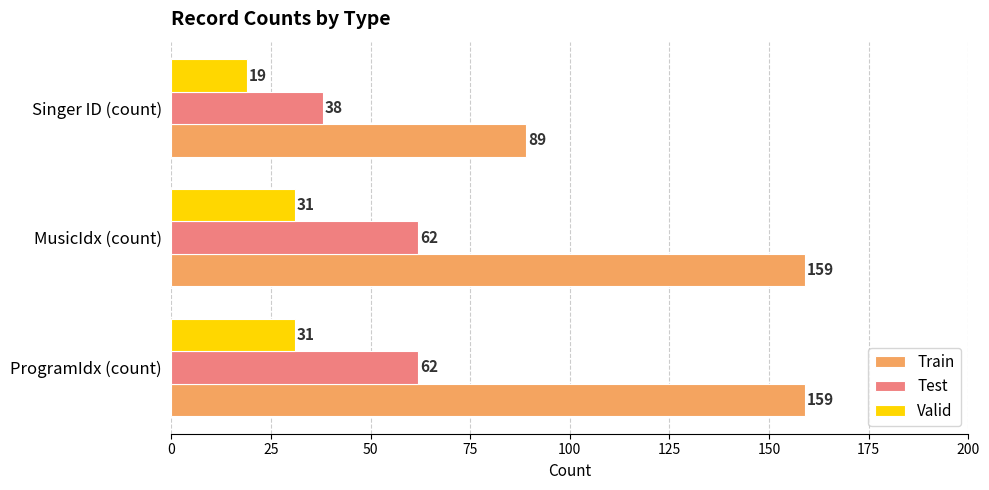

Is the value of Test at ProgramIdx (count) greater than the value of Train at Singer ID (count)?

No